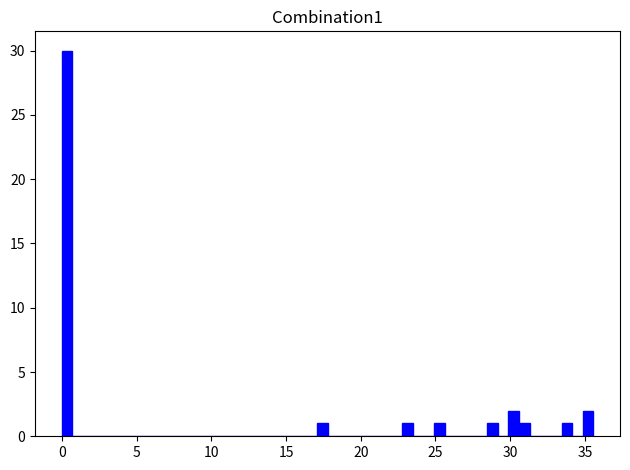

Read against the x-axis, roughly where is the centre of the tallest bar?

0.5